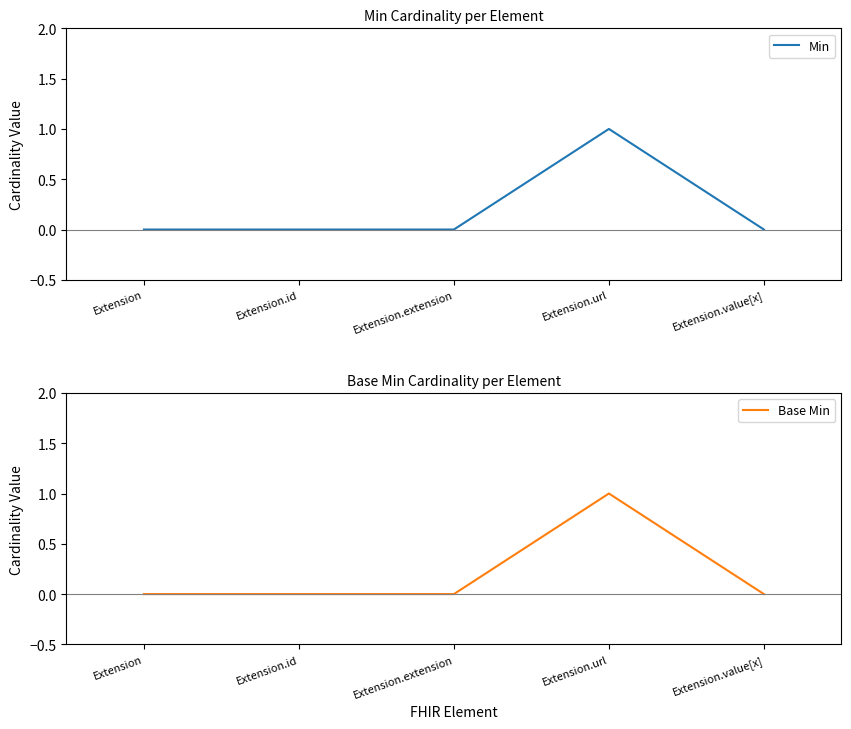

True or false: Min has more than 2 points higher than both neighbors.

False